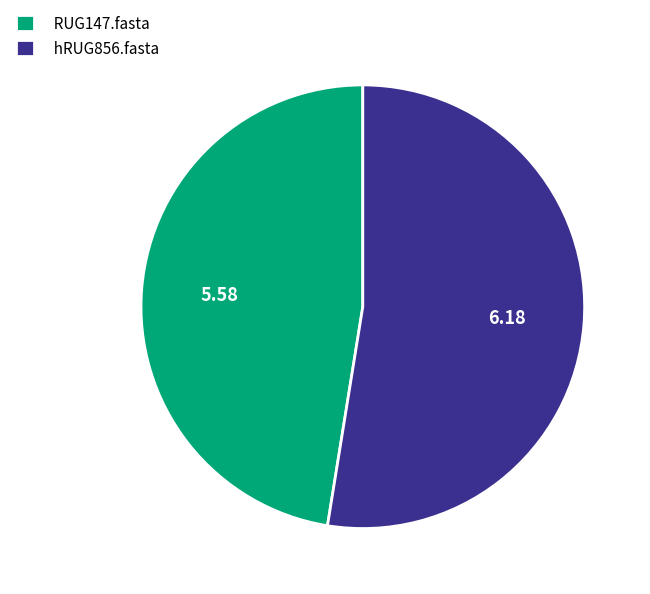

Which category accounts for the majority?

hRUG856.fasta